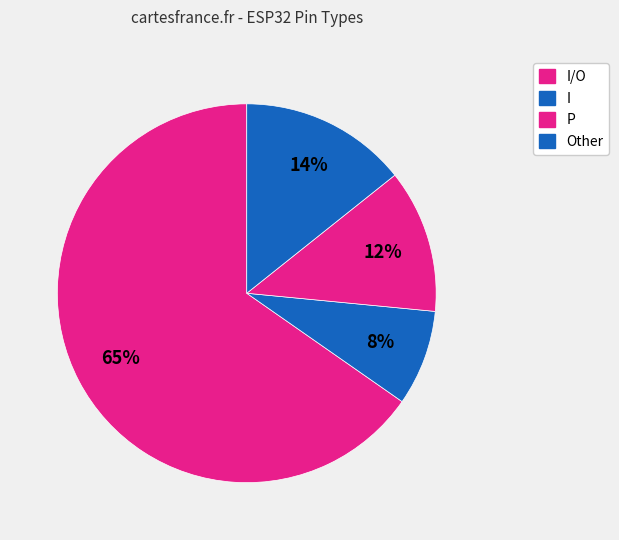

Count the number of slices in the pie.

4